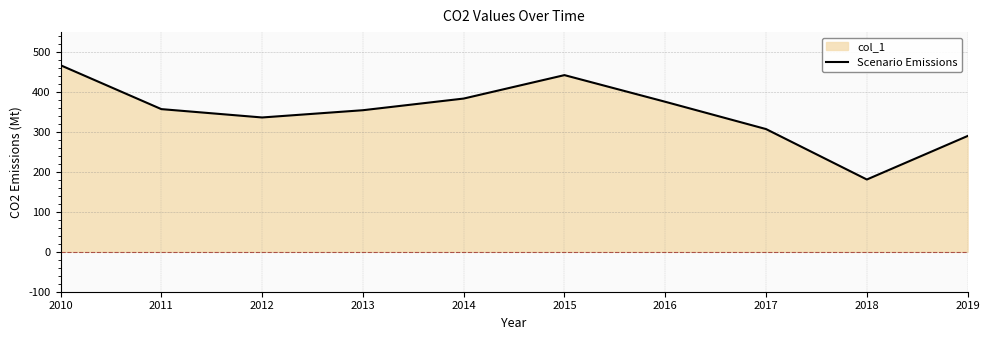

At which category does the chart reach its minimum across all series?

2018